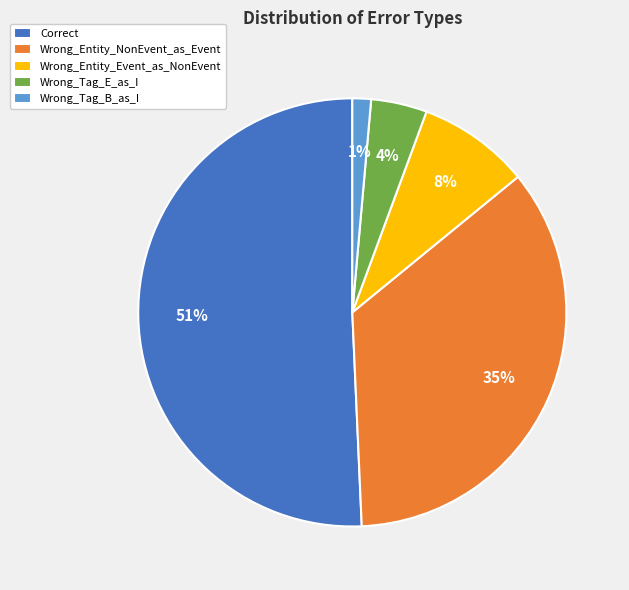

True or false: Wrong_Entity_Event_as_NonEvent accounts for 8% of the total.

True